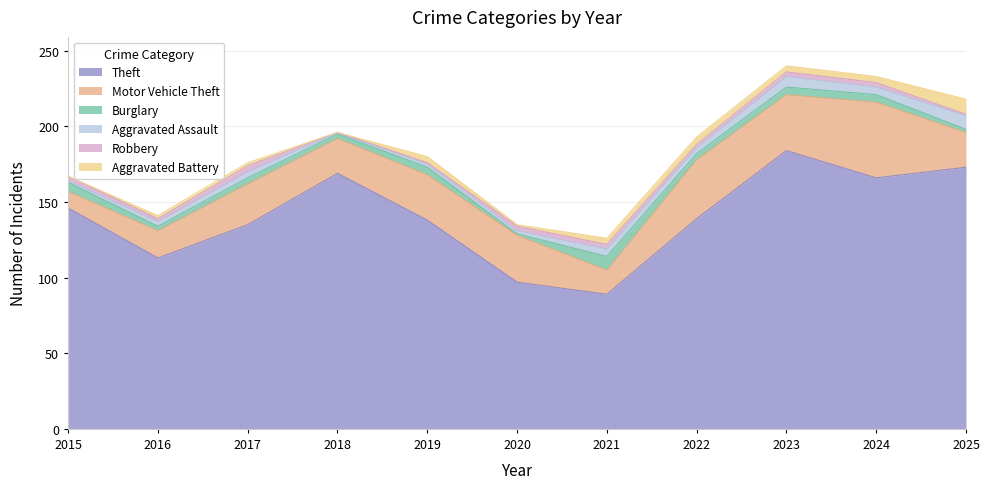

What is the sum of the Aggravated Assault values at 2017 and 2024?

9